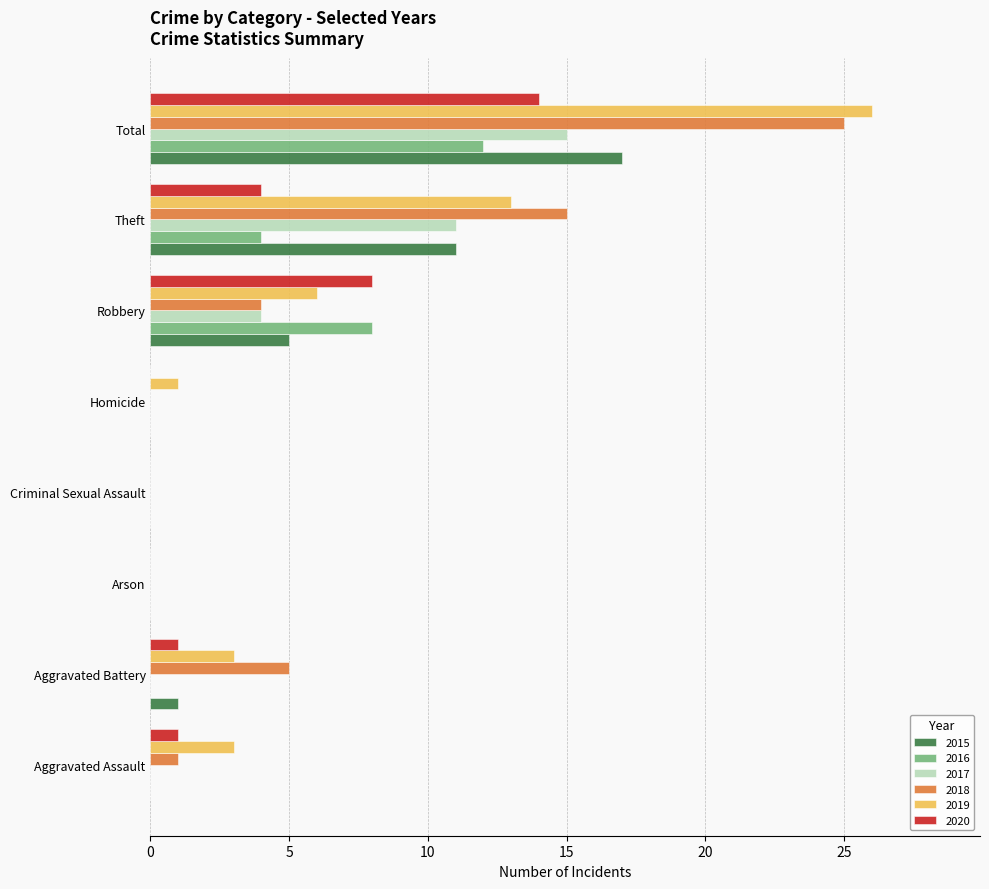

The value of 2018 at Theft is 15. True or false?

True